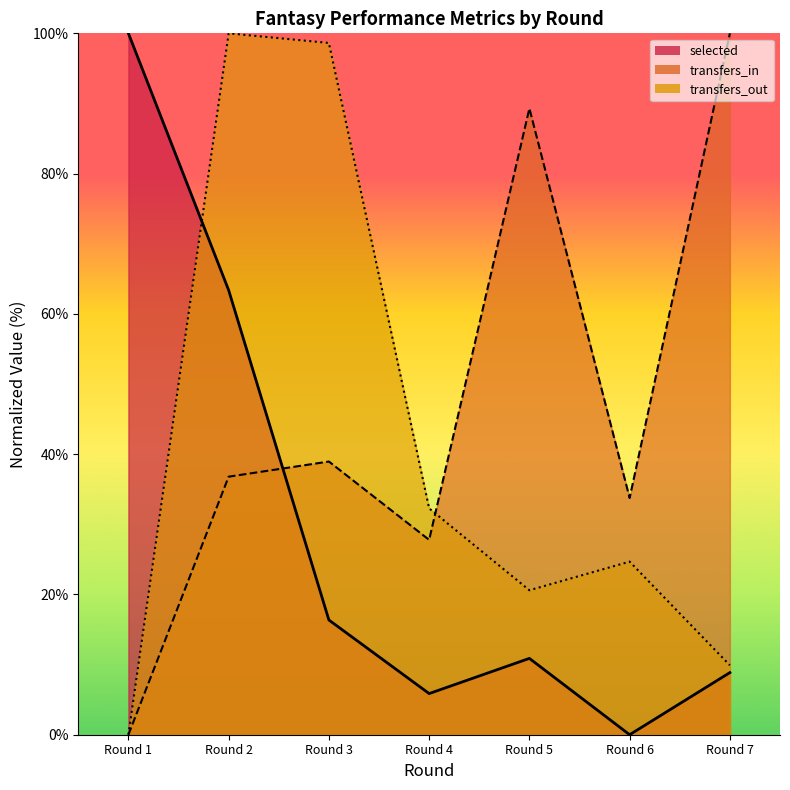

How many intersections are there between selected and transfers_out?

1